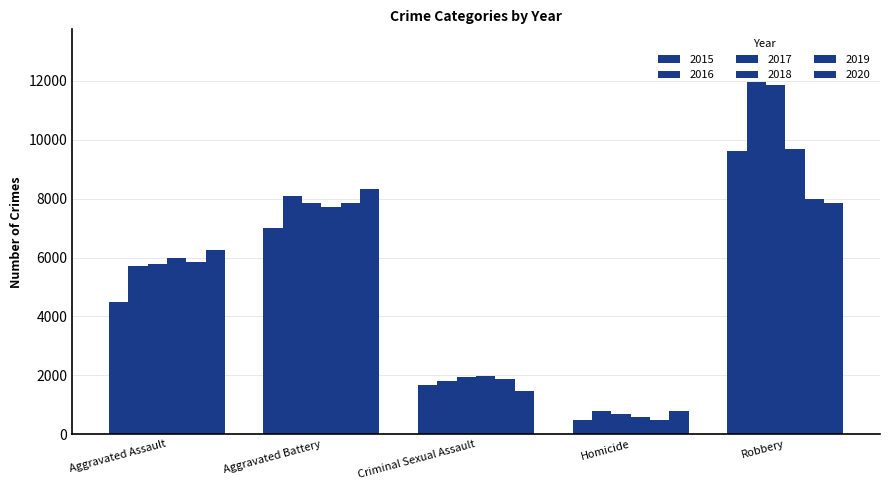

How many groups of bars are there?

5